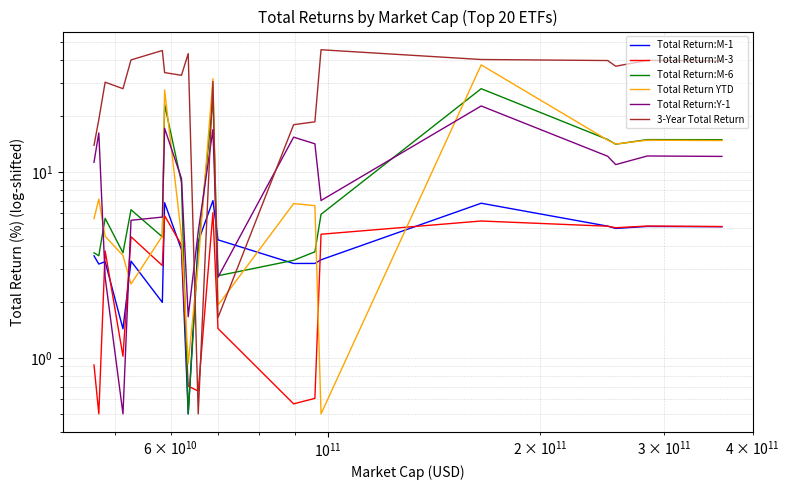

Reading left to right, transcribe all the data shown in this chart.

Total Return:M-1: 3.5	3.2	3.3	1.4	3.3	2.0	6.8	3.8	0.5	4.2	7.0	4.3	3.2	3.2	3.4	6.8	5.1	5.0	5.1	5.1
Total Return:M-3: 0.9	0.5	3.8	1.0	4.5	3.1	5.8	4.0	0.7	0.7	6.0	1.4	0.6	0.6	4.6	5.4	5.1	5.0	5.1	5.1
Total Return:M-6: 3.7	3.5	5.6	3.7	6.3	4.5	23.1	8.8	0.5	3.8	24.8	2.8	3.3	3.7	5.9	28.0	14.9	14.1	14.9	14.9
Total Return YTD: 5.6	7.1	4.5	3.6	2.5	4.5	27.6	4.5	0.9	3.2	31.7	1.9	6.8	6.6	0.5	37.6	14.8	14.1	14.8	14.7
Total Return:Y-1: 11.3	16.2	2.7	0.5	5.5	5.7	17.2	9.2	1.7	4.8	16.9	2.7	15.4	14.2	7.0	22.6	12.1	10.9	12.2	12.1
3-Year Total Return: 13.9	19.1	30.4	28.0	40.0	45.0	34.2	33.1	43.3	0.5	30.6	1.6	17.9	18.6	45.4	40.2	39.7	37.0	39.8	39.6